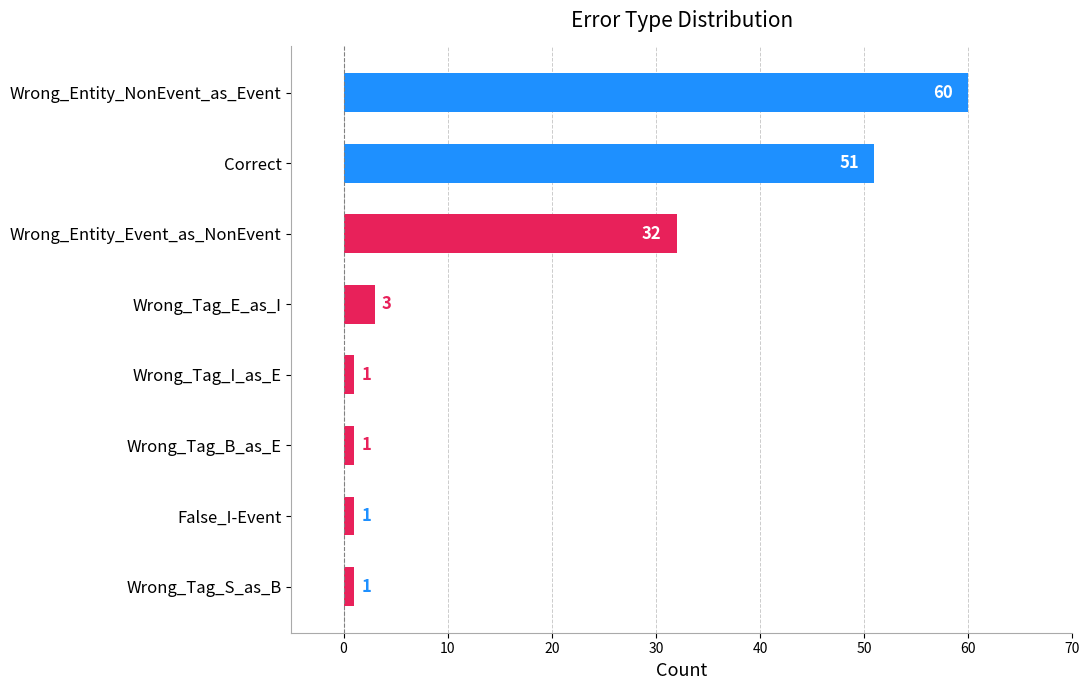

Are the bars grouped side by side (vs. stacked)?

No